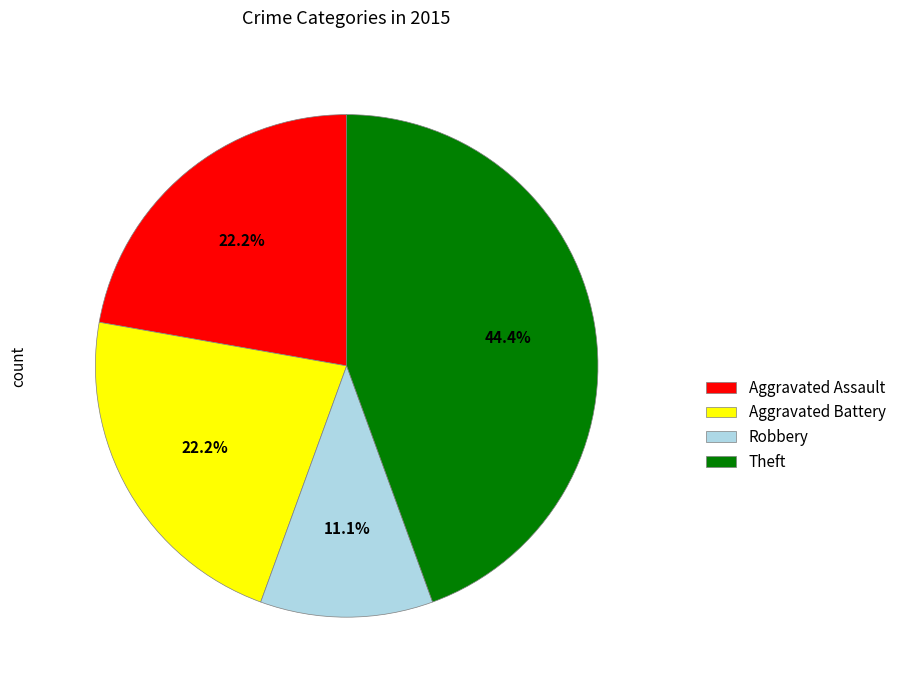

Count the number of slices in the pie.

4